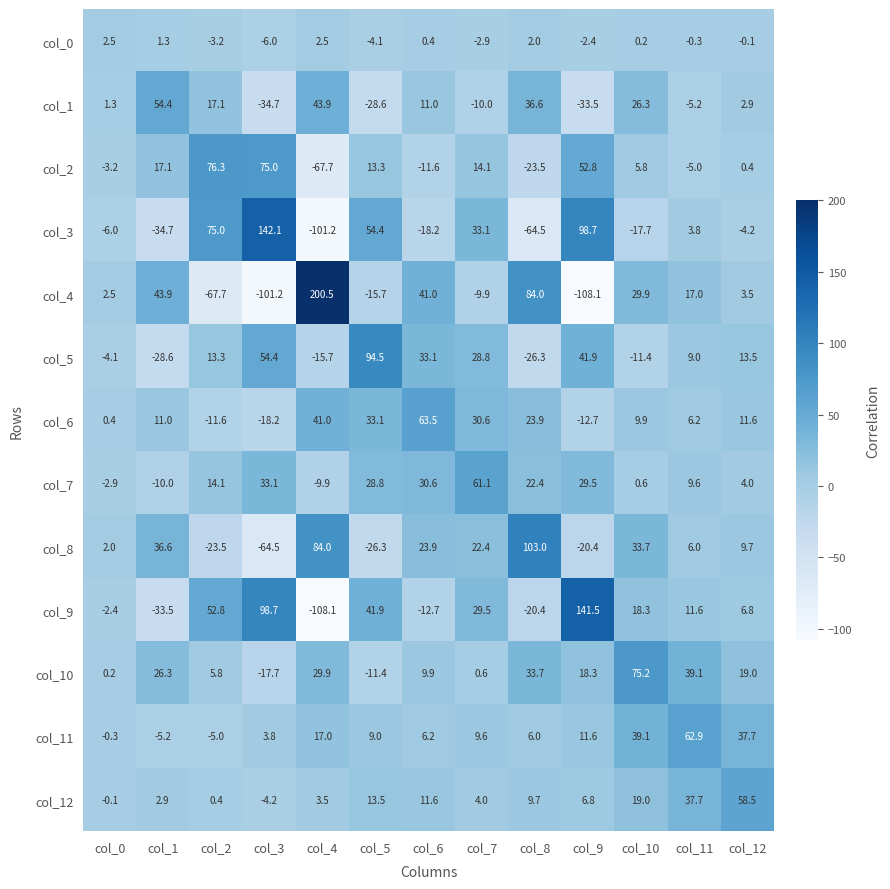

Read the col_10 value at col_9.

18.3